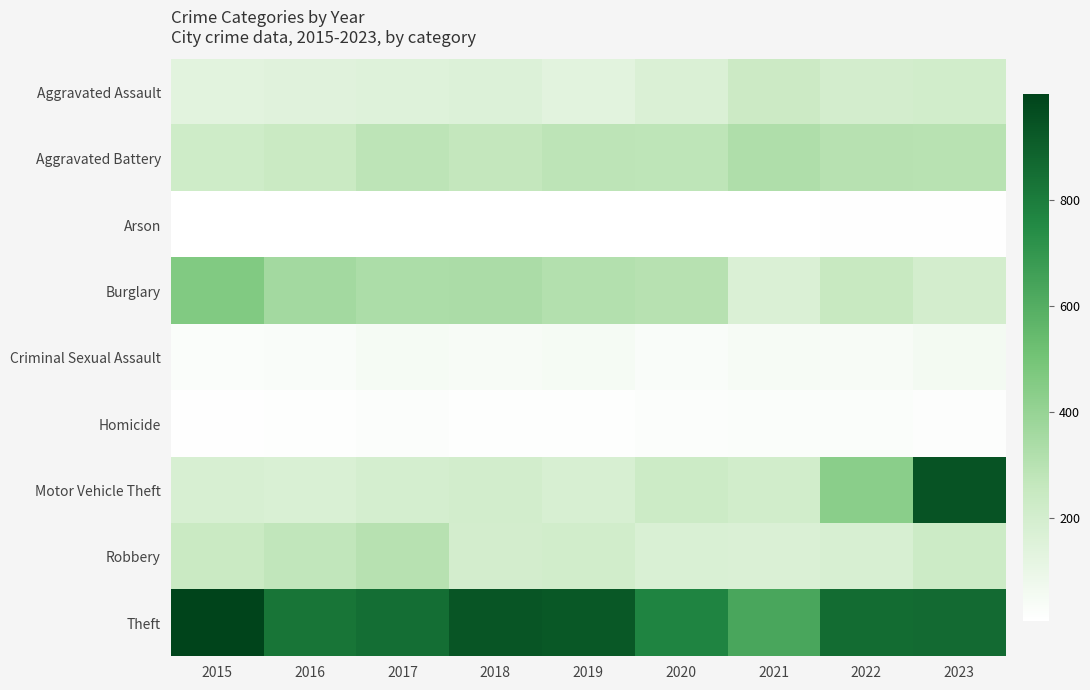

What is the difference between the highest and lowest values at 2019?

919